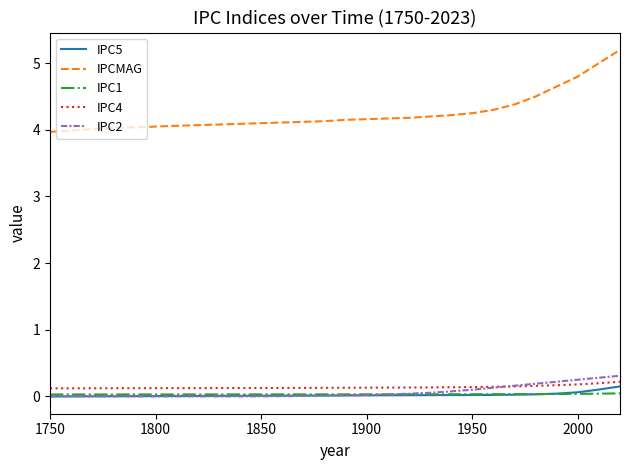

Which series has the largest range (max minus min)?

IPCMAG